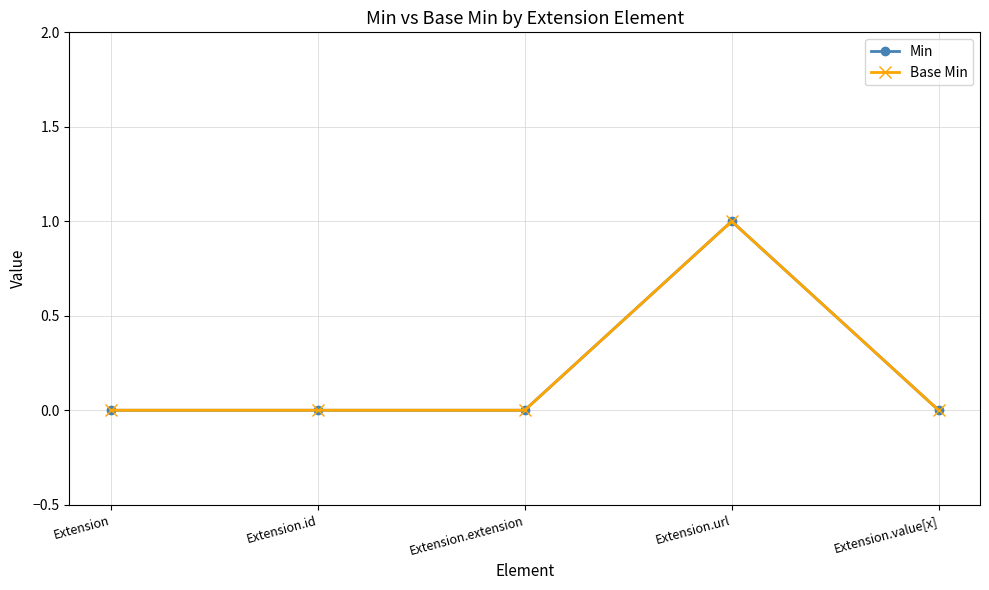

At which category is the sum across all series the highest?

Extension.url